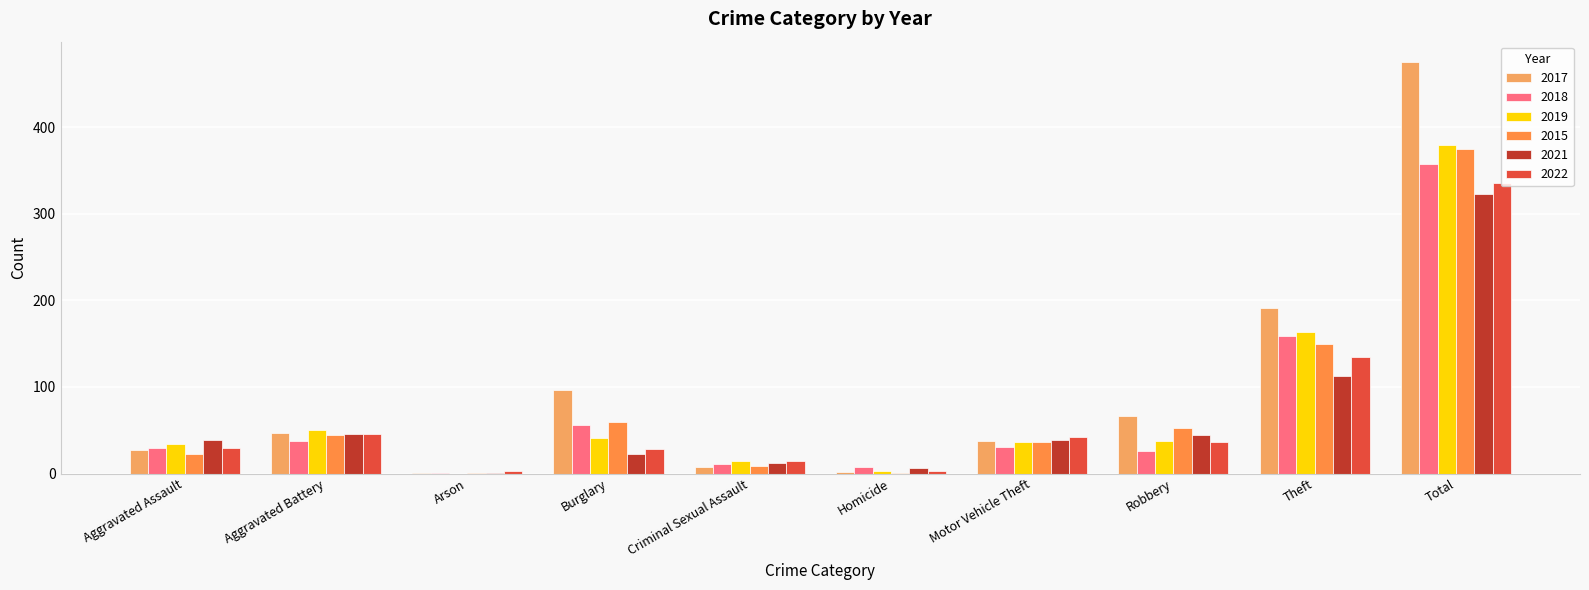

Reading left to right, list all the values displayed in this chart.

2017: 27	47	1	96	7	2	38	66	191	475
2018: 29	37	1	56	11	7	31	26	159	357
2019: 34	50	0	41	14	3	36	38	163	379
2015: 22	45	1	59	9	1	36	52	150	375
2021: 39	46	1	23	12	6	39	44	113	323
2022: 29	46	3	28	14	3	42	36	135	336